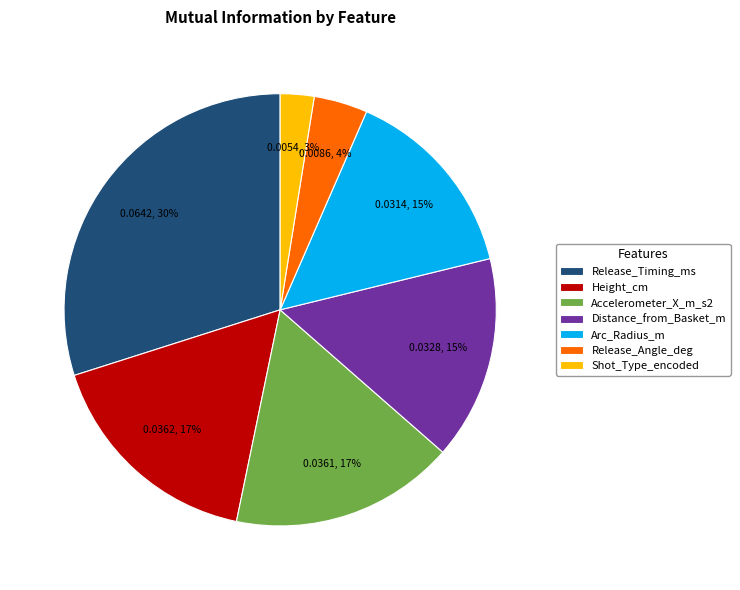

The Arc_Radius_m slice represents 15% of the pie. True or false?

True